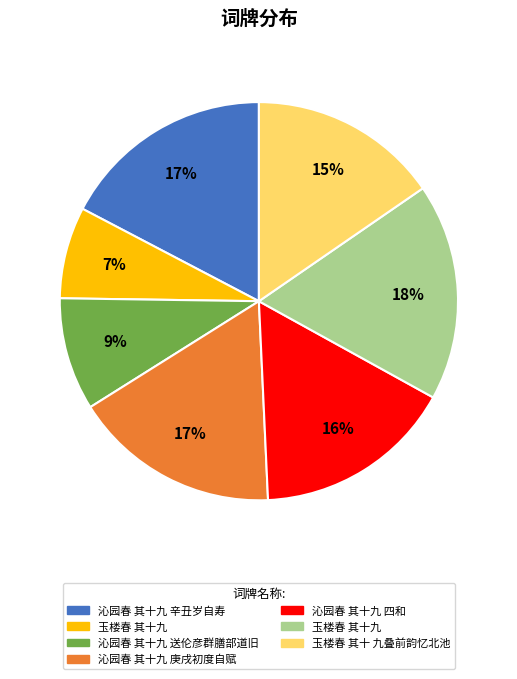

To the nearest percent, what is the average slice percentage?

14%